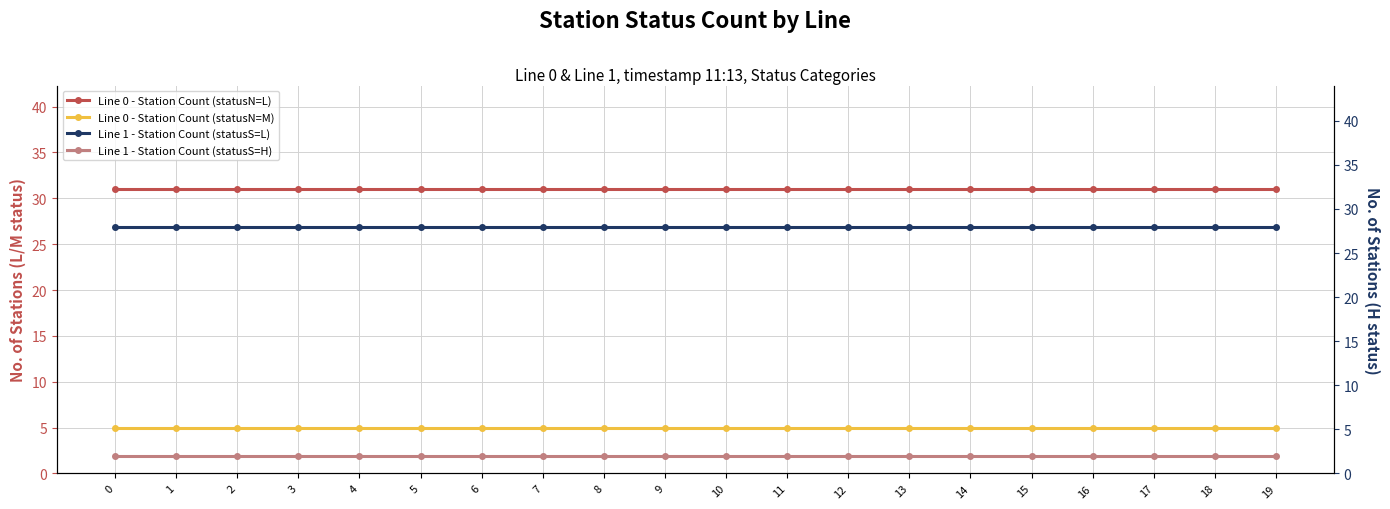

True or false: Line 0 - Station Count (statusN=L) and Line 0 - Station Count (statusN=M) intersect in this chart.

False